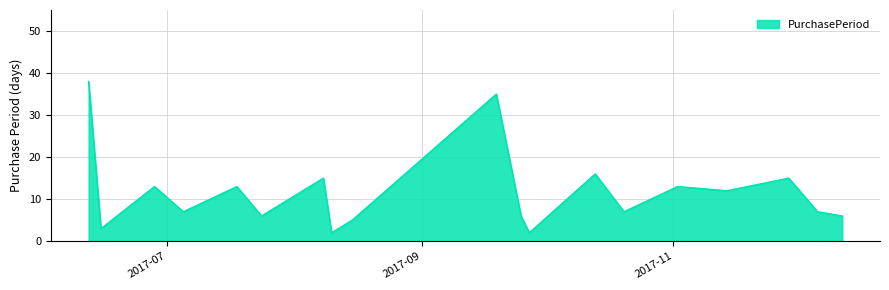

What is the greatest value displayed?

38